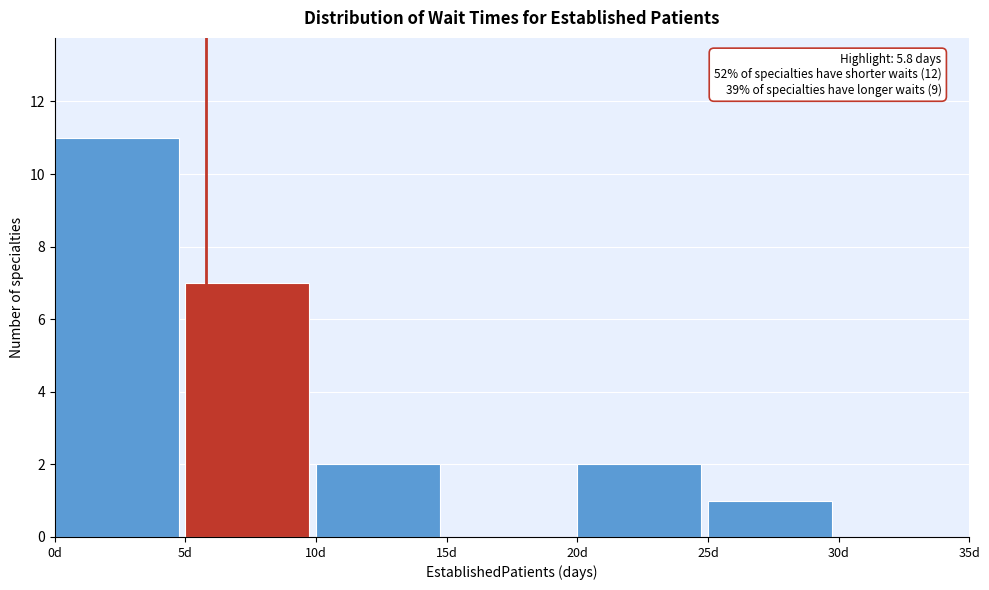

Over which range of the x-axis is the bar tallest?

0 to 5